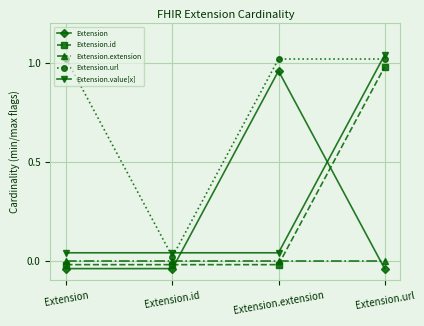

Is the value of Extension.url at Extension.url greater than the value of Extension.id at Extension?

Yes